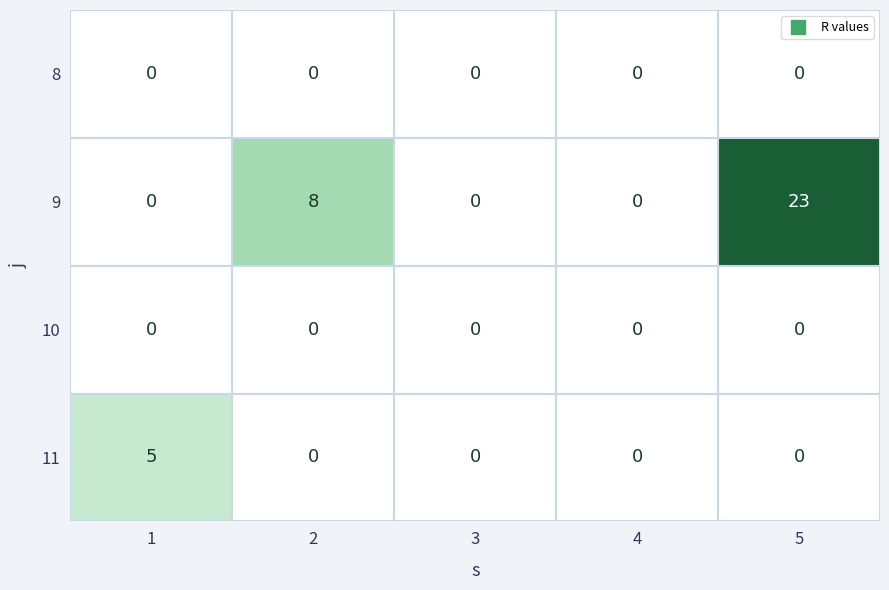

Reading right to left, list all the values displayed in this chart.

8: 0	0	0	0	0
9: 23	0	0	8	0
10: 0	0	0	0	0
11: 0	0	0	0	5